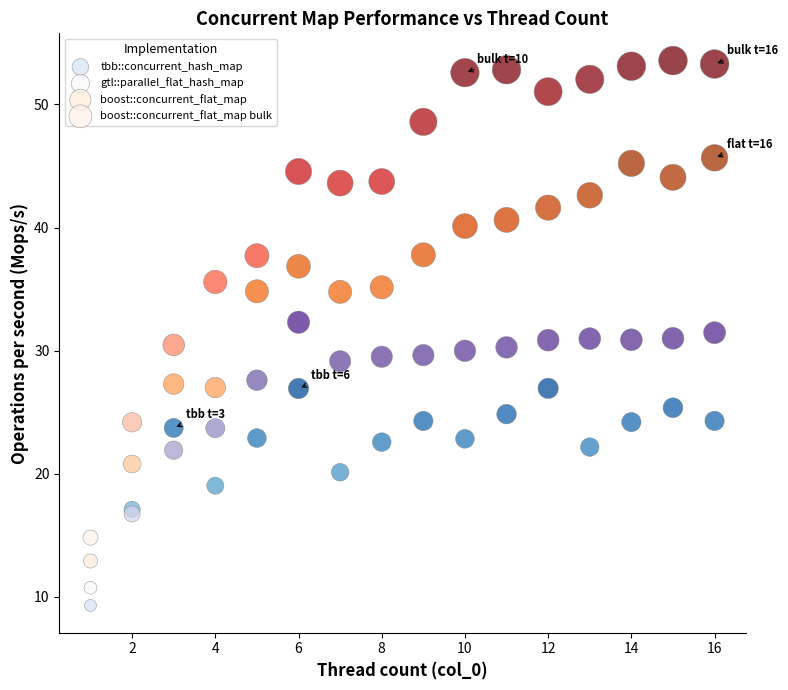

What are all the series names shown in the legend?

tbb::concurrent_hash_map, gtl::parallel_flat_hash_map, boost::concurrent_flat_map, boost::concurrent_flat_map bulk